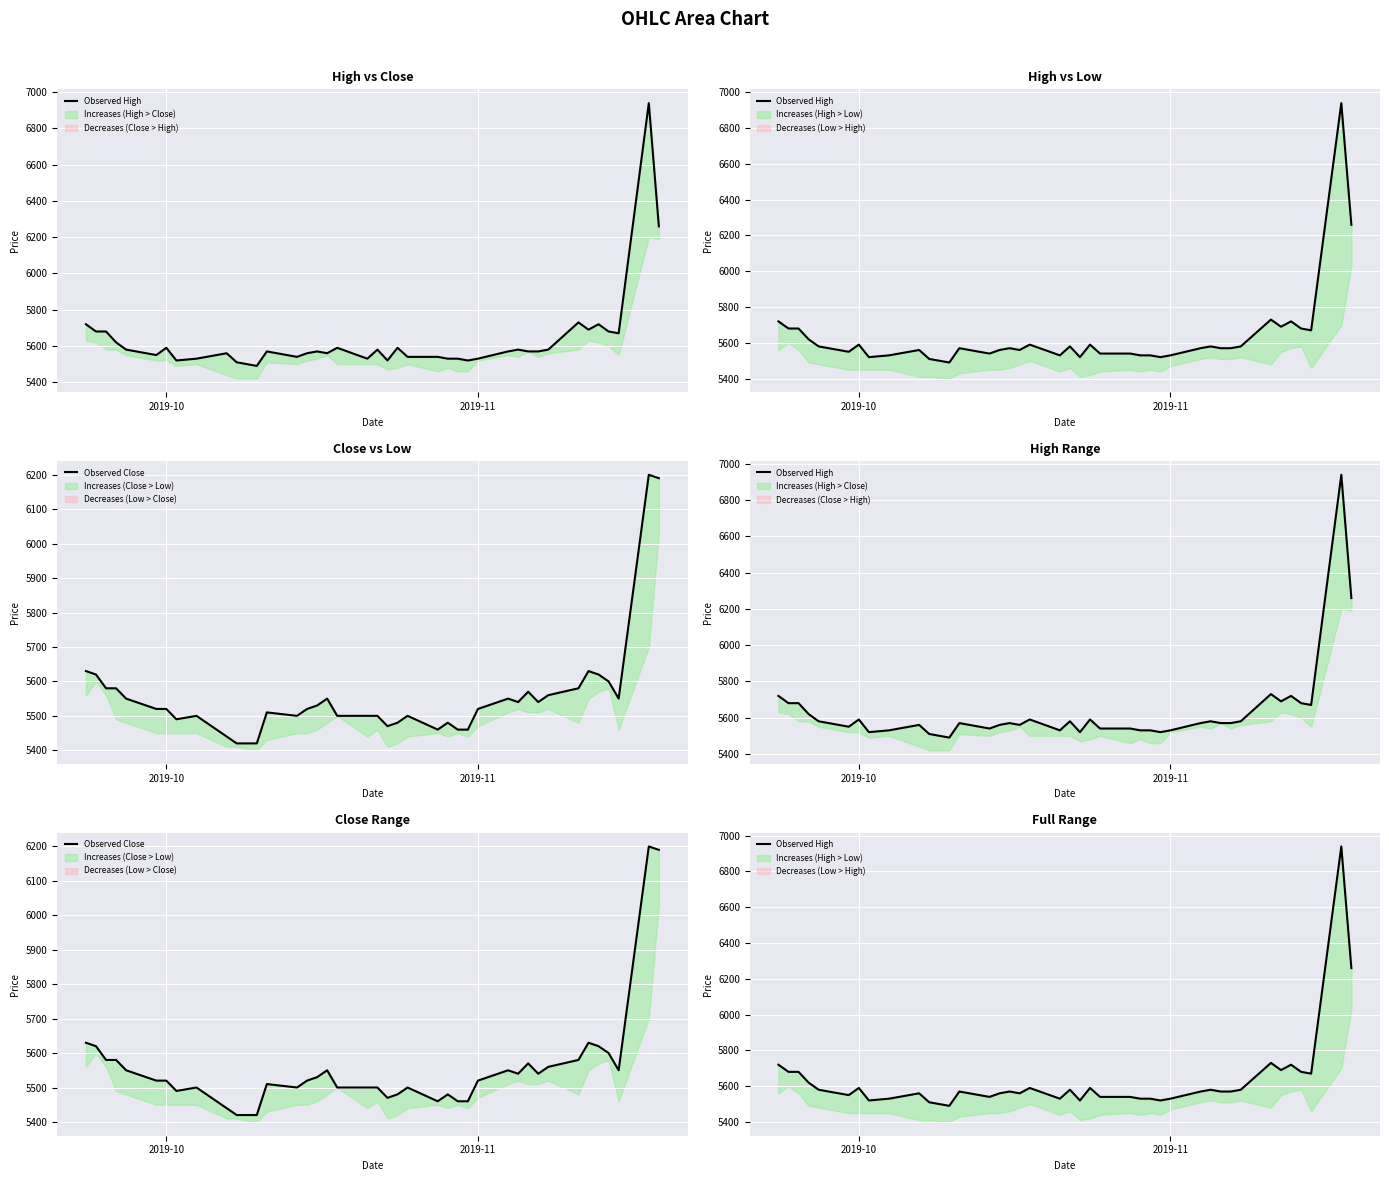

What is the value of the Observed High point at the 17th from the left?

5560